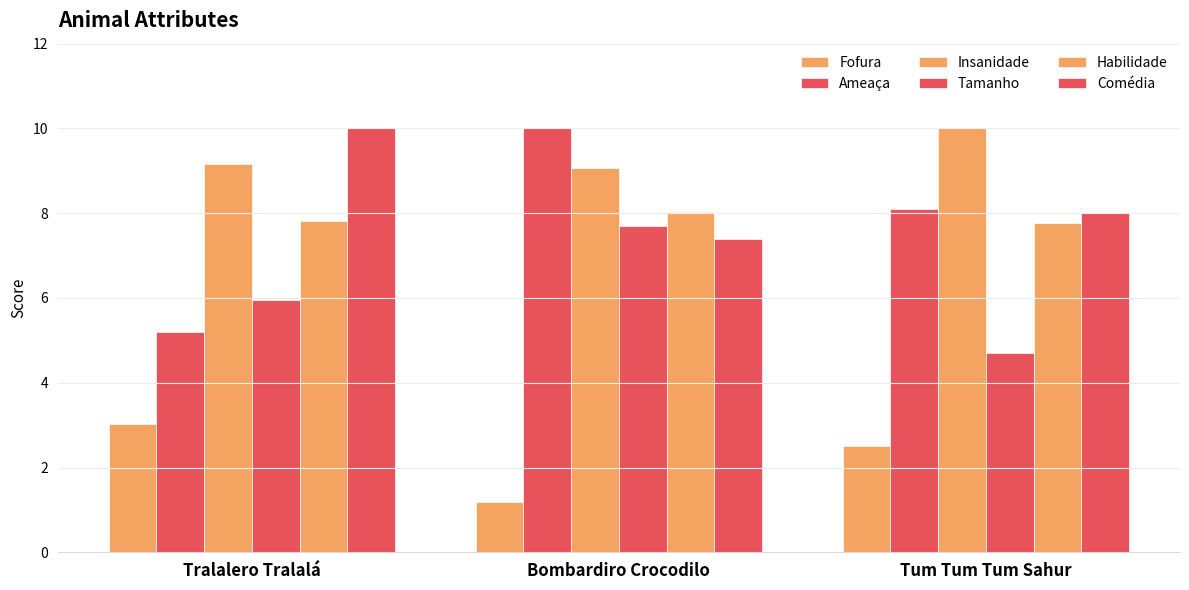

Where does the Fofura series first go above 2?

Tralalero Tralalá